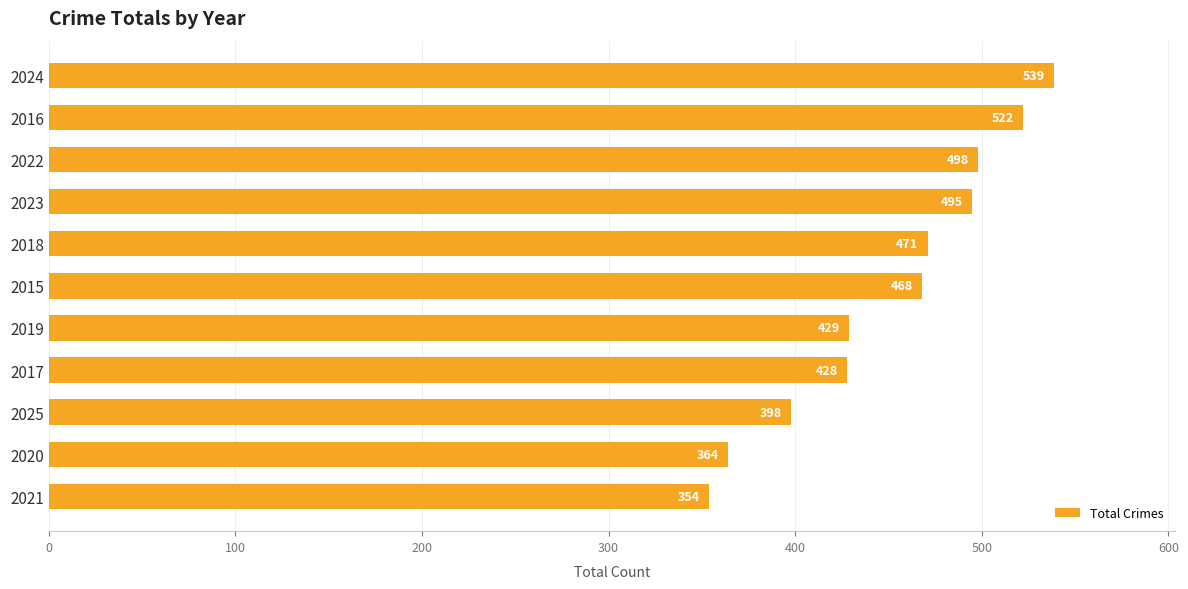

Does the chart contain any negative values?

No